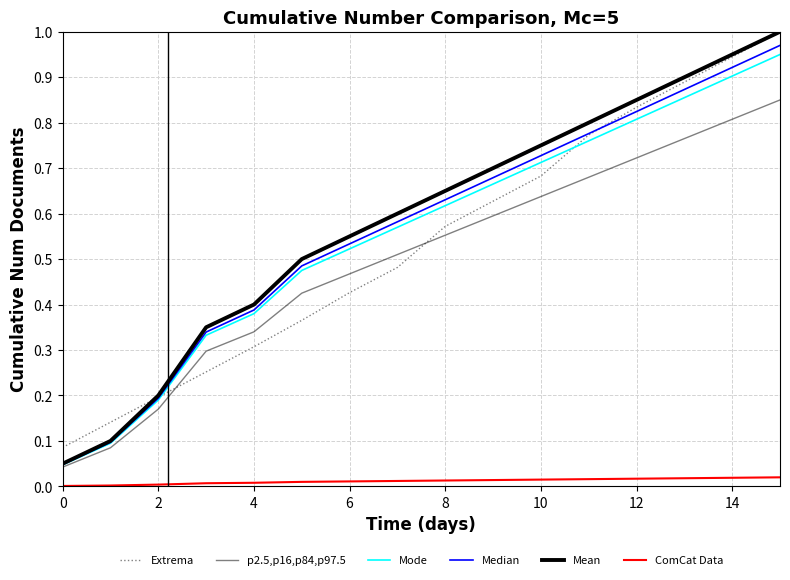

List the series in order of their peak value, highest first.

Extrema, Mean, Median, Mode, p2.5,p16,p84,p97.5, ComCat Data